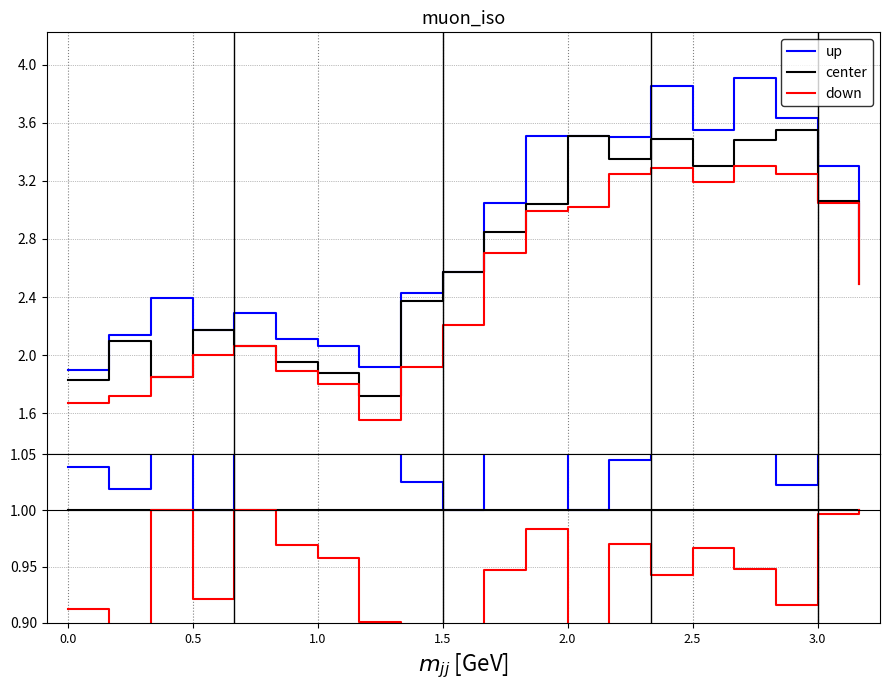

Which series has the largest range (max minus min)?

up